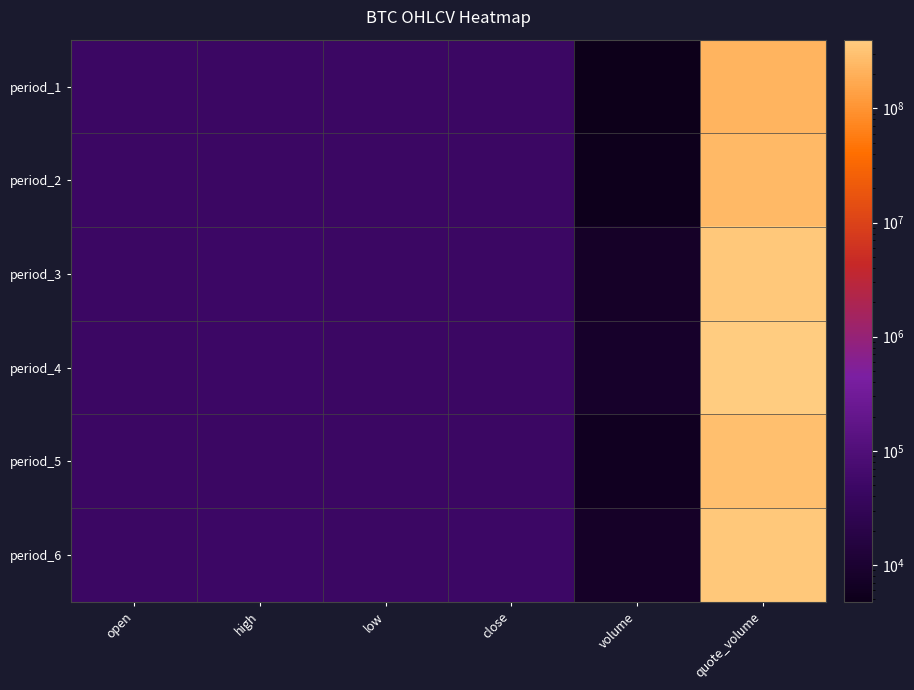

List the series in order of their peak value, highest first.

period_4, period_6, period_3, period_5, period_2, period_1